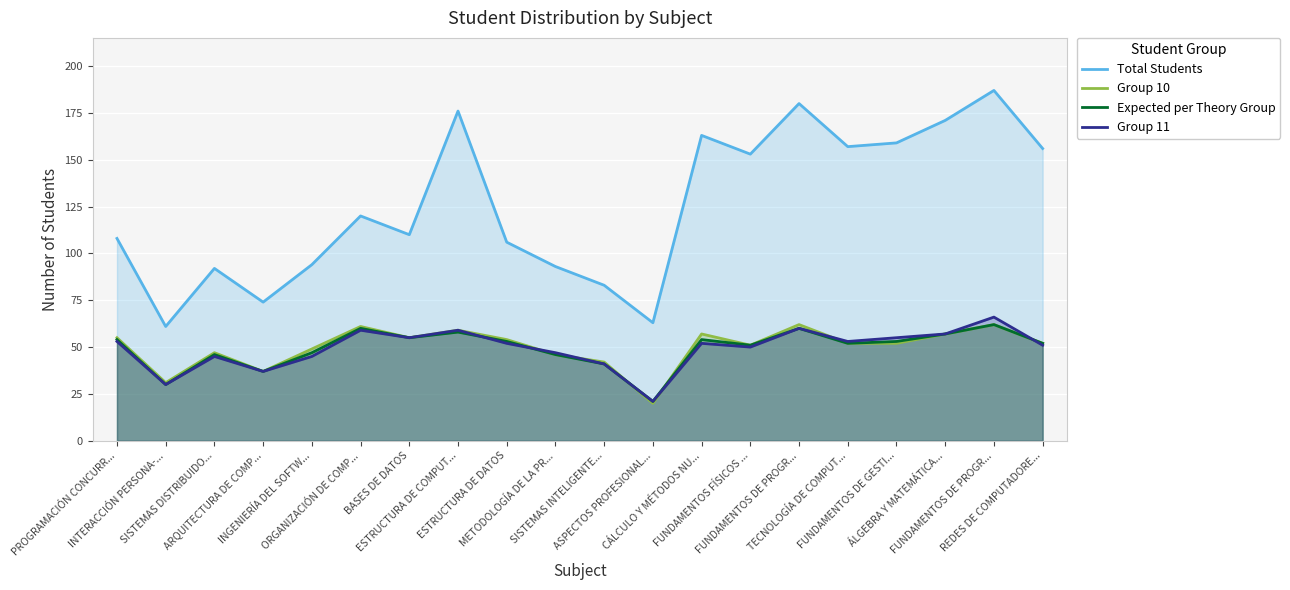

What is the label of the 9th point from the left?

ESTRUCTURA DE DATOS